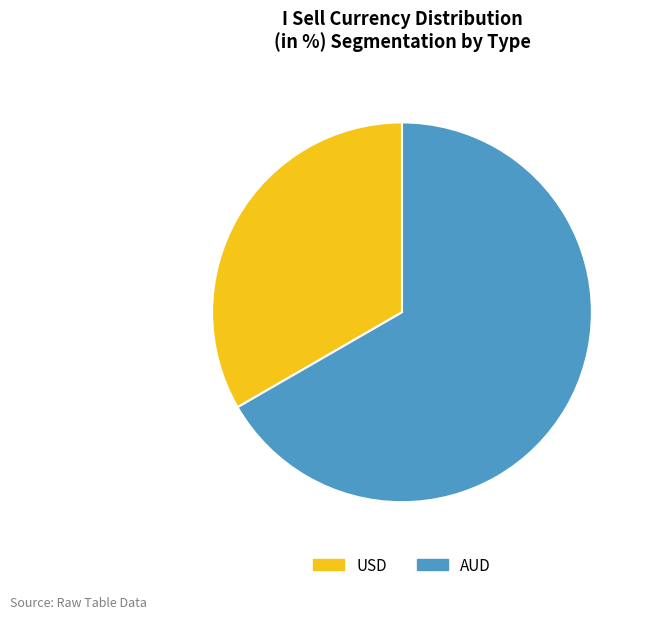

Which category has the biggest portion of the pie?

AUD